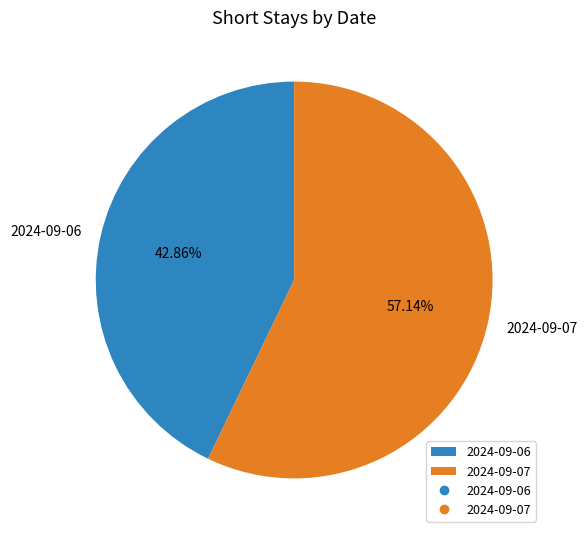

What portion of the pie excludes 2024-09-07?

42.9%